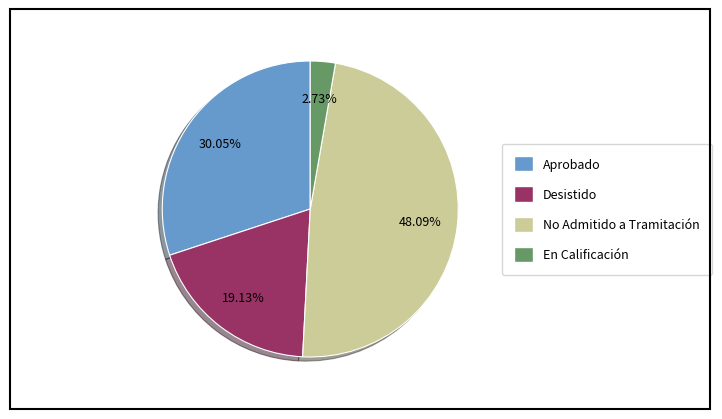

Combined, do No Admitido a Tramitación and En Calificación account for over 50%?

Yes